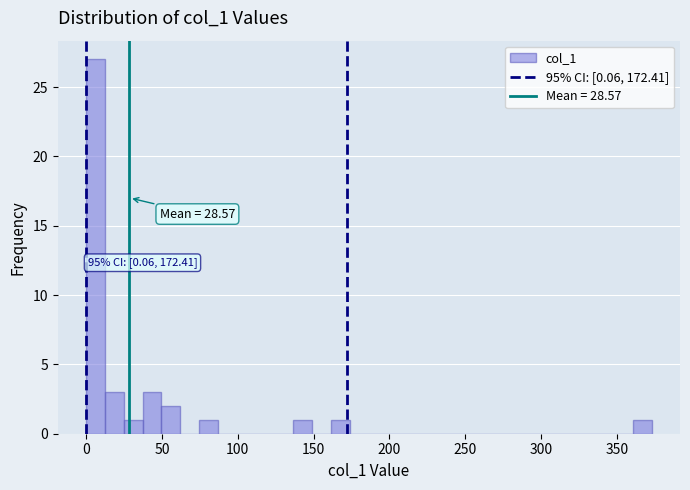

Around what value on the x-axis is the tallest bar? Give the approximate position of its centre, as read against the axis.

5